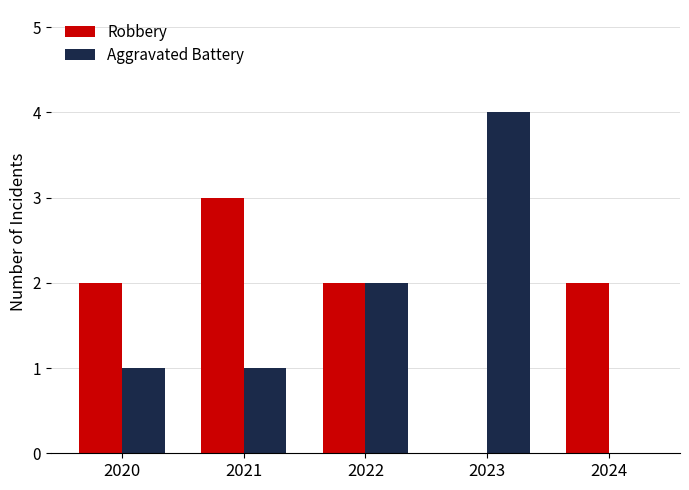

What is the maximum value shown in the chart?

4